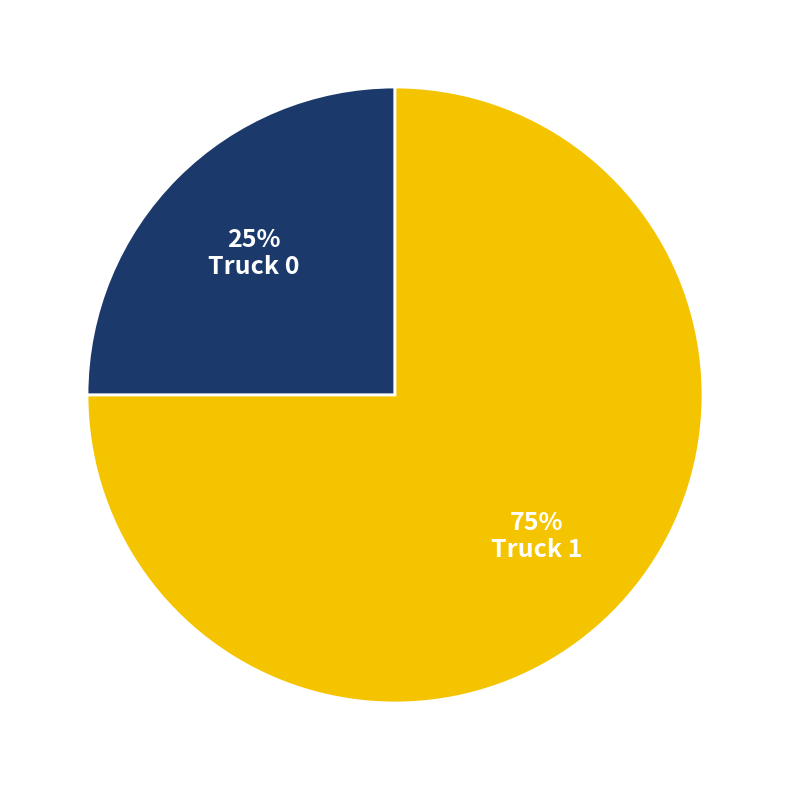

How many slices are in this pie chart?

2